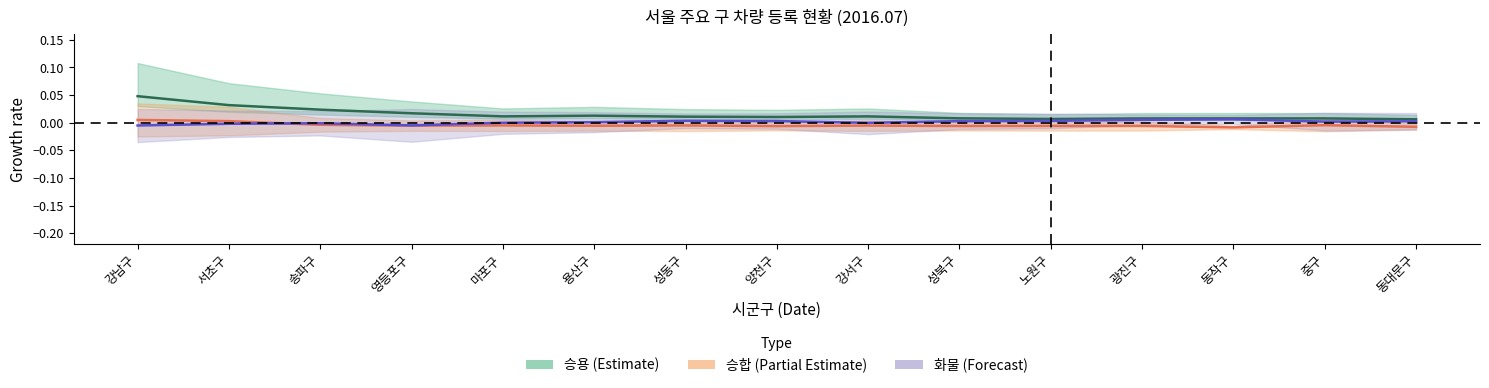

Rank the series by their maximum value, from lowest to highest.

승합, 화물, 승용